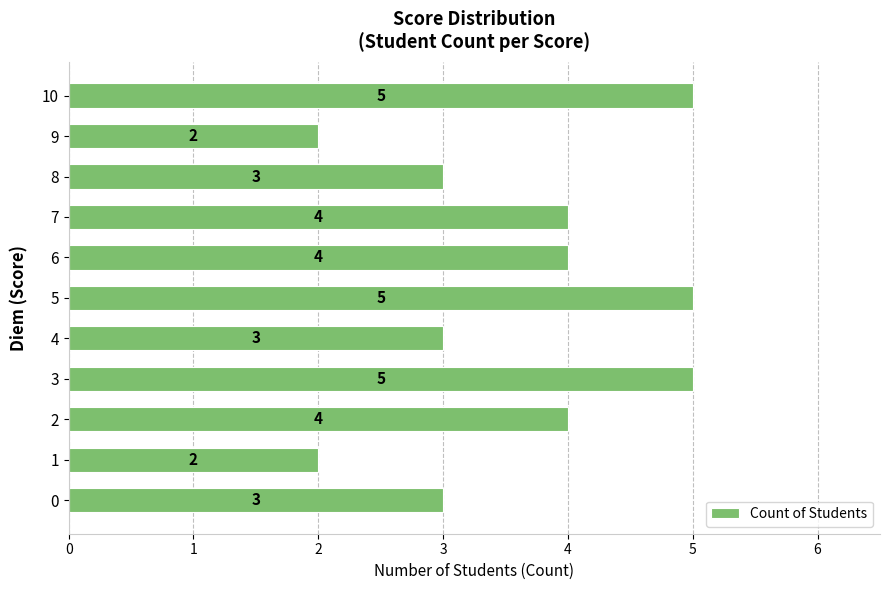

The value at 9 is 2. True or false?

True